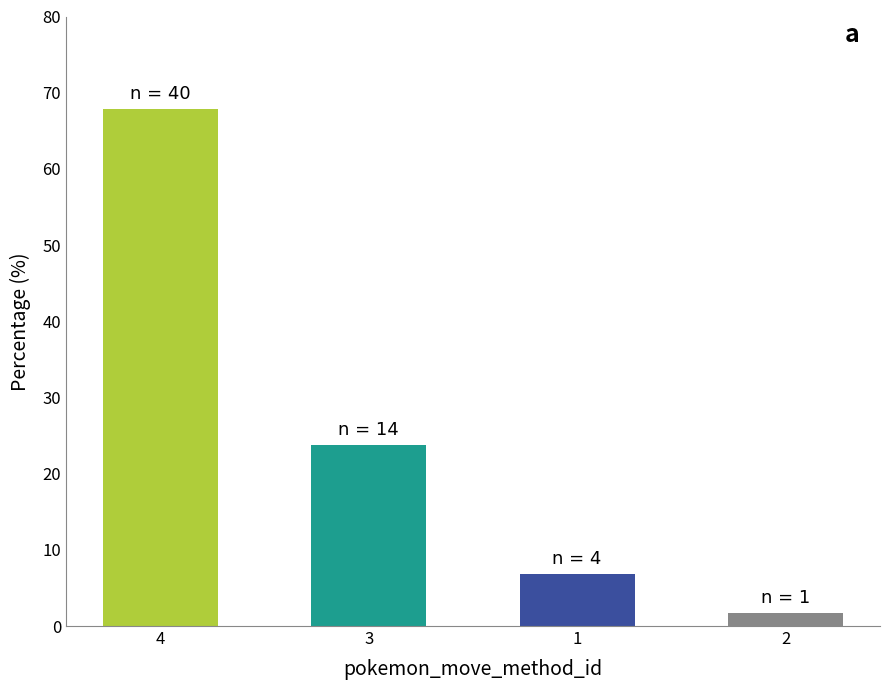

What is the smallest value displayed?

1.7